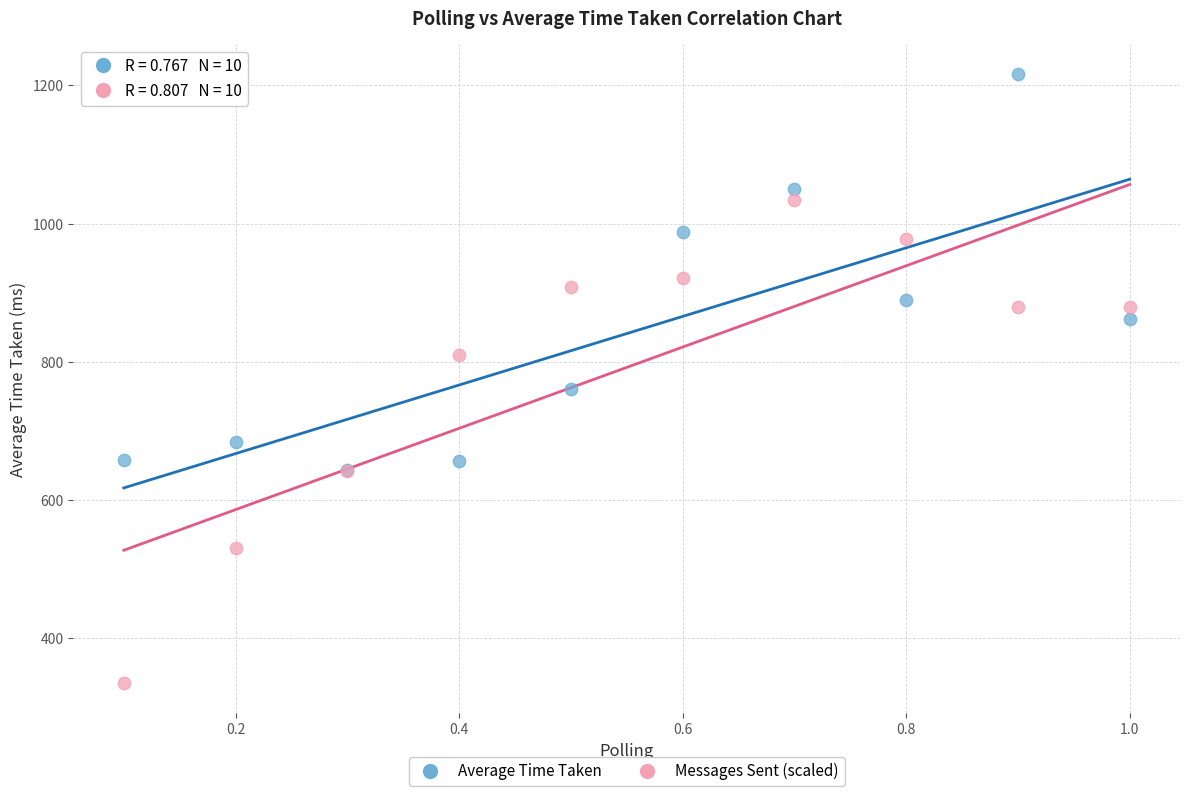

Across all series, what Y value is closest to 775?

760.6